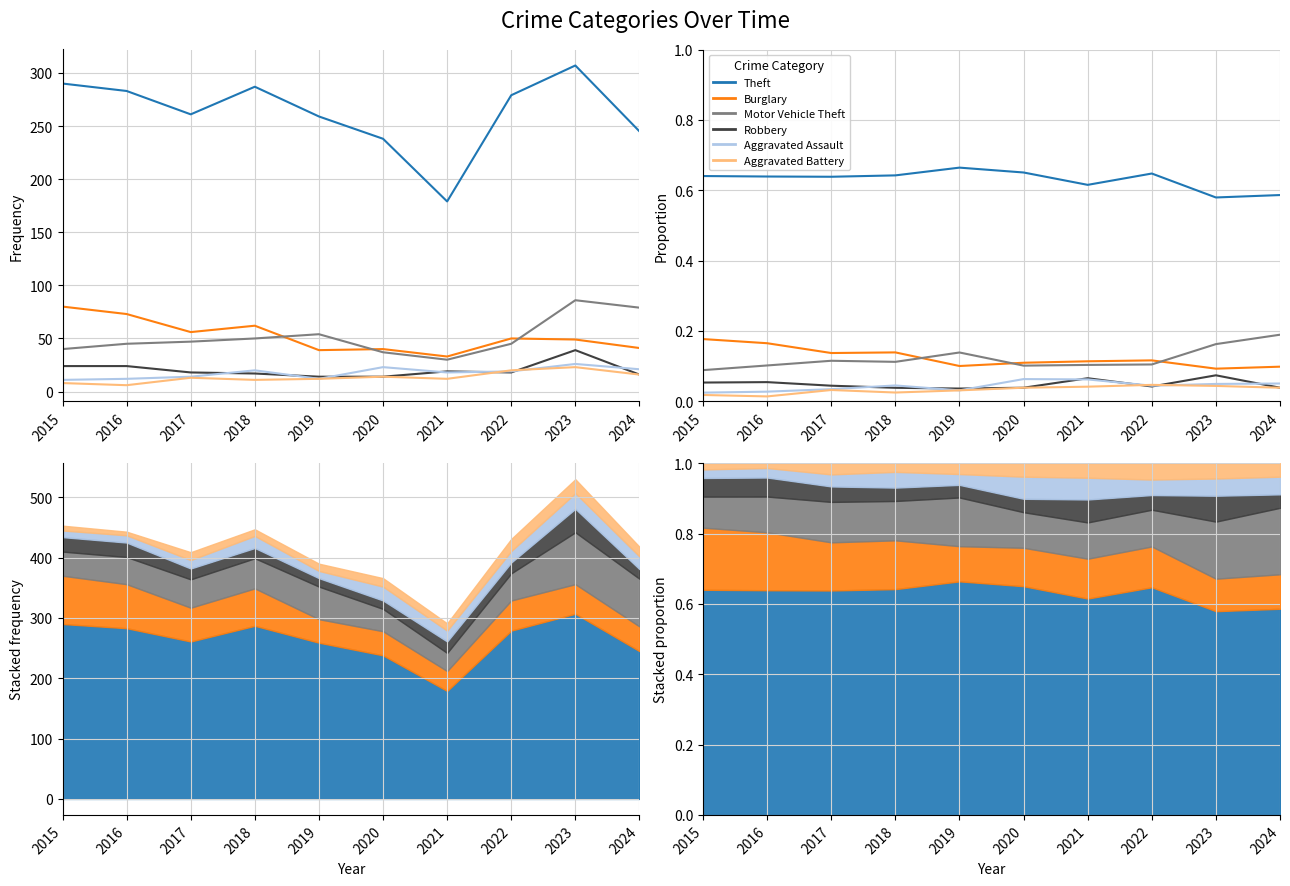

At which category does Robbery reach its first local peak?

2016